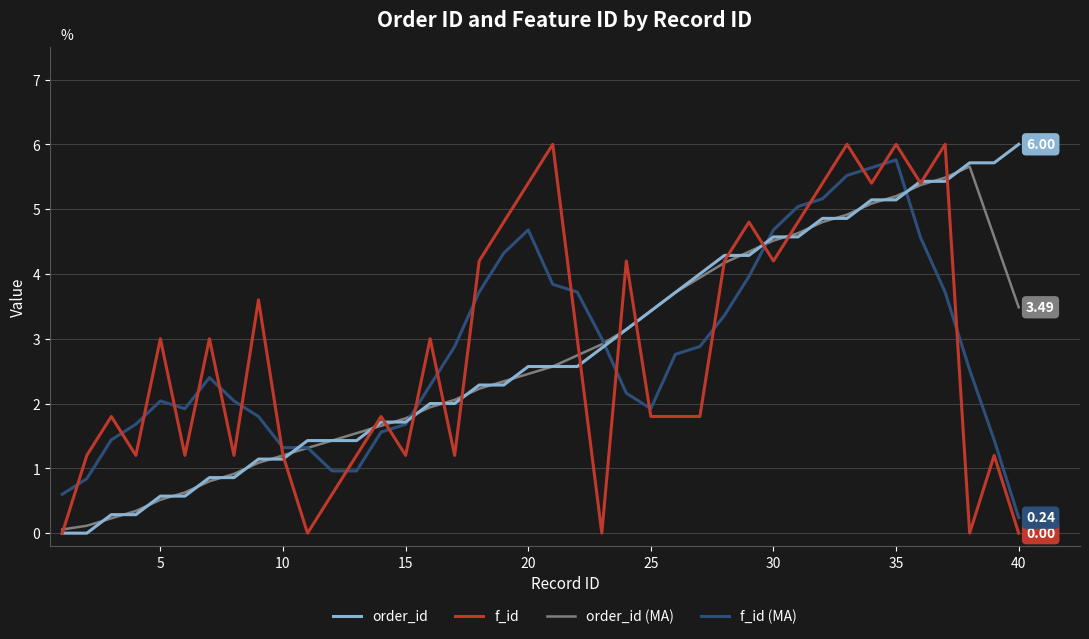

Which series ends up on top after the final intersection of f_id (MA) and f_id?

f_id (MA)